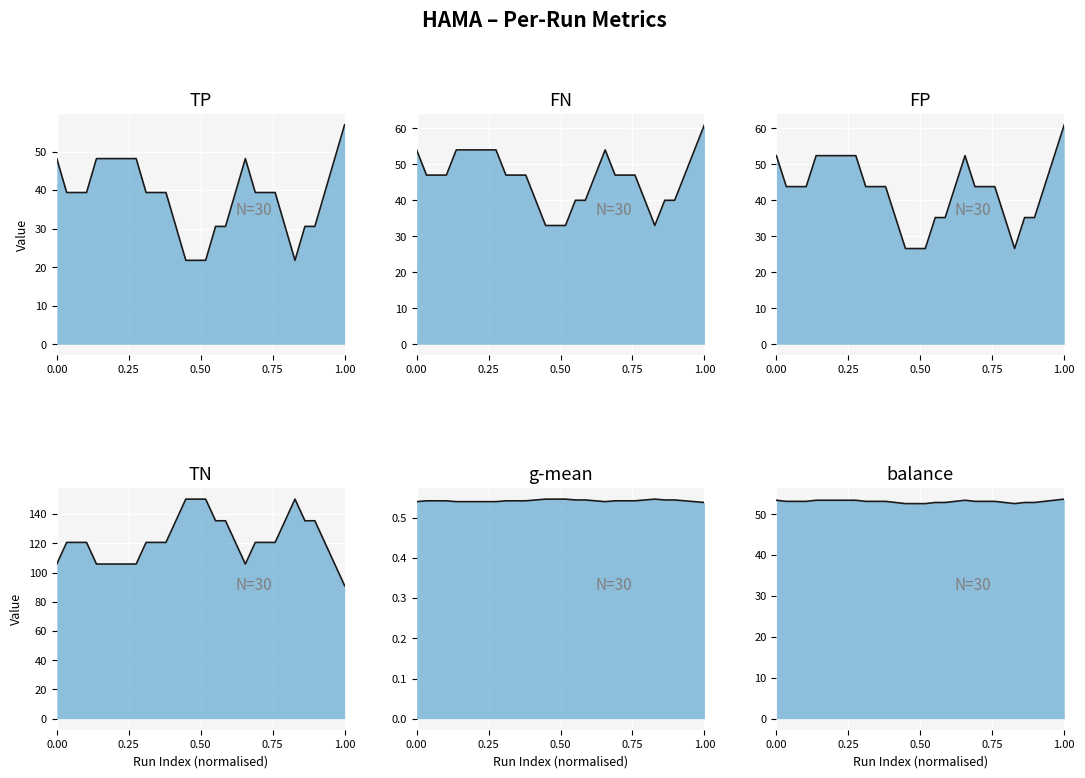

Which series has the largest range (max minus min)?

TN_line